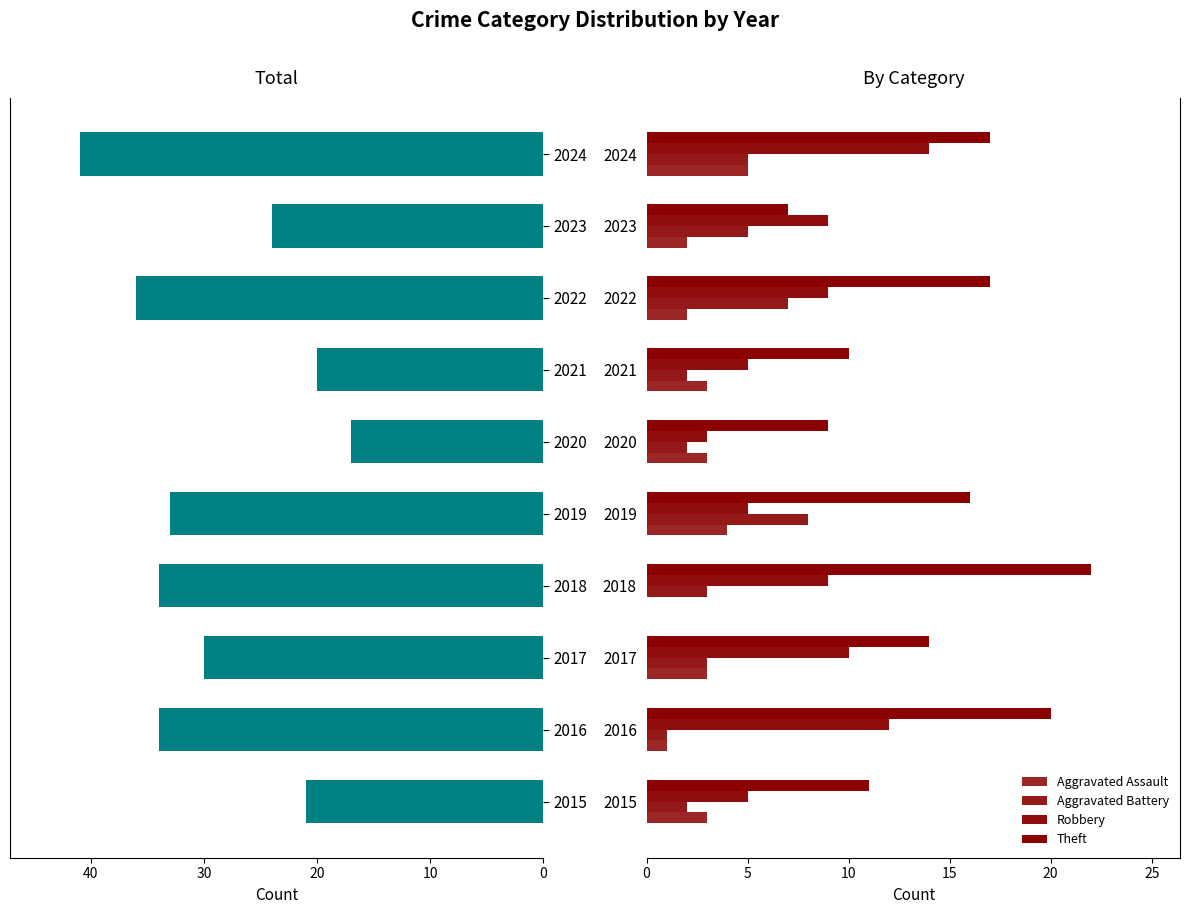

Which series has the largest total across all categories?

Total